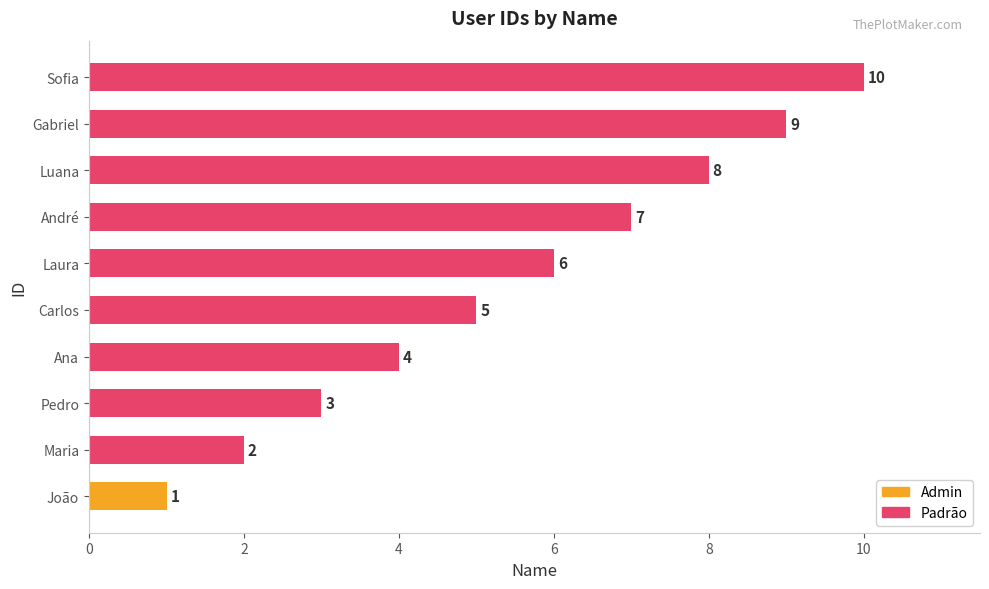

What is the sum of all values?

55